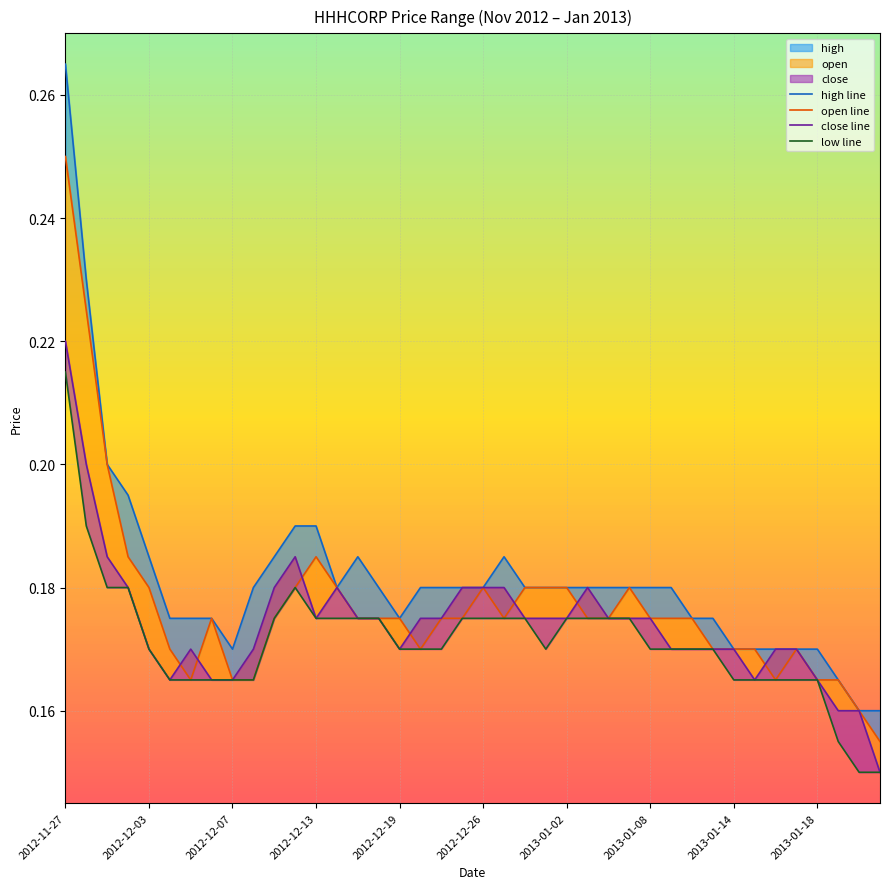

What is the sum of the high line values at 21 and 11?

0.4